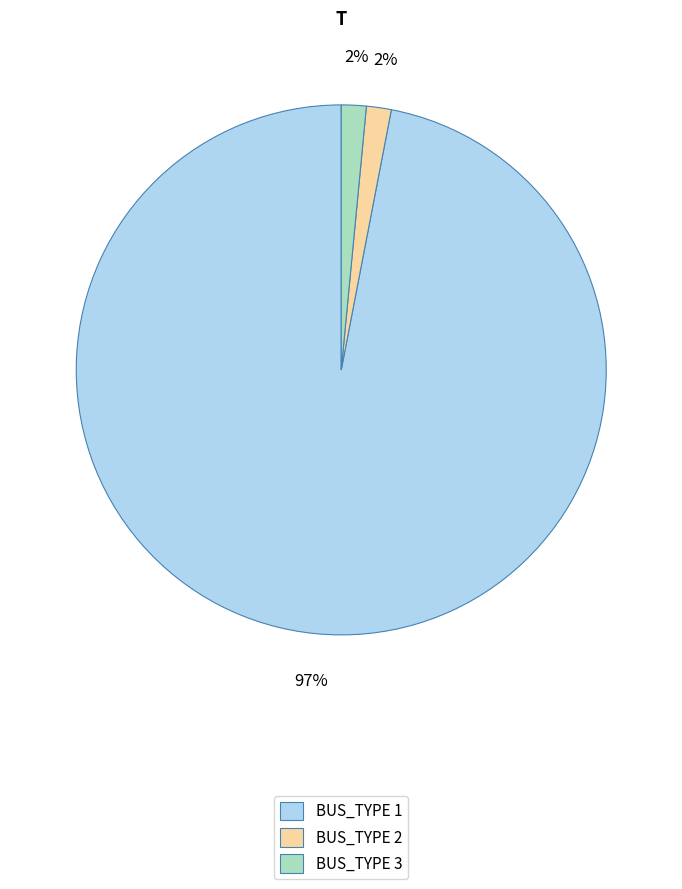

Approximately how many times larger is the value at BUS_TYPE 2 compared to BUS_TYPE 3?

1.0